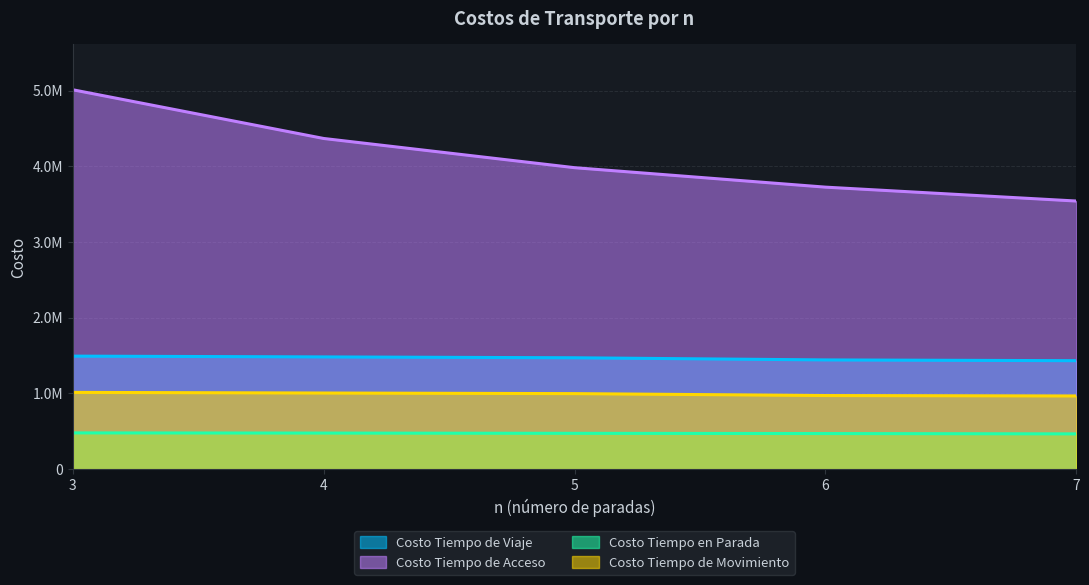

How many data points does each series have?

5